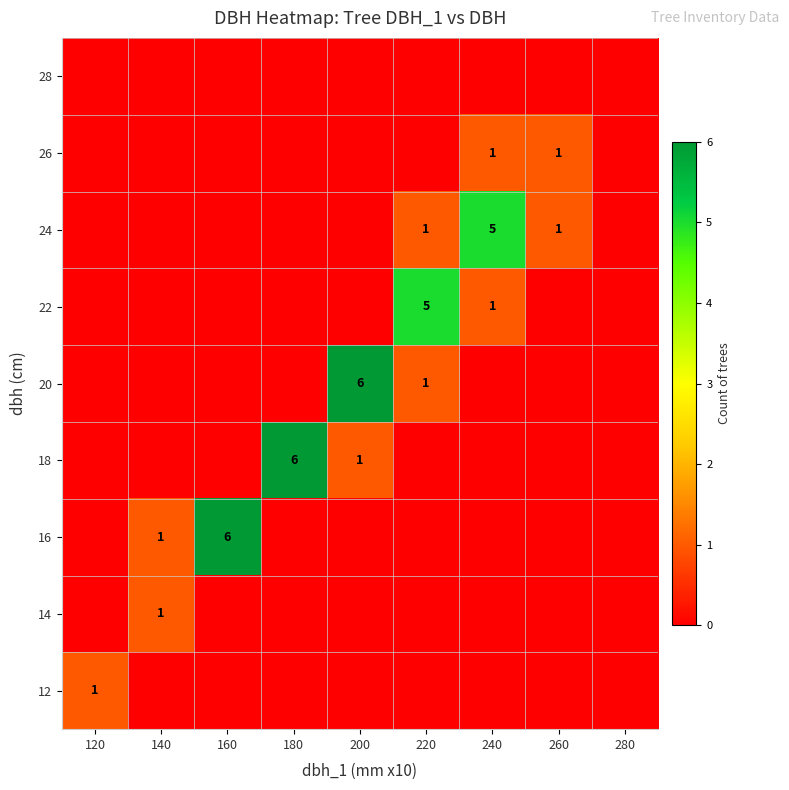

How many distinct data groups are displayed?

9